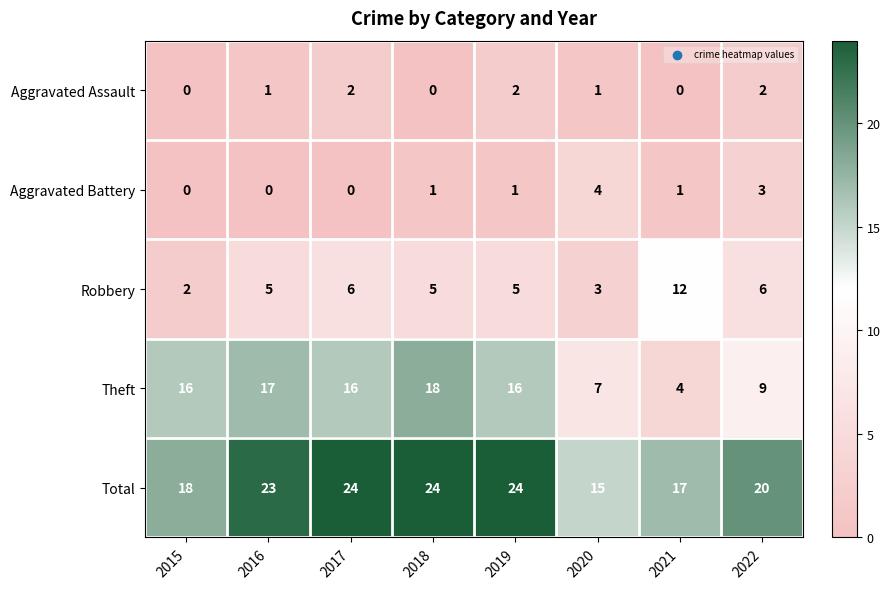

Rank the series at 2017 from highest to lowest value.

Total, Theft, Robbery, Aggravated Assault, Aggravated Battery